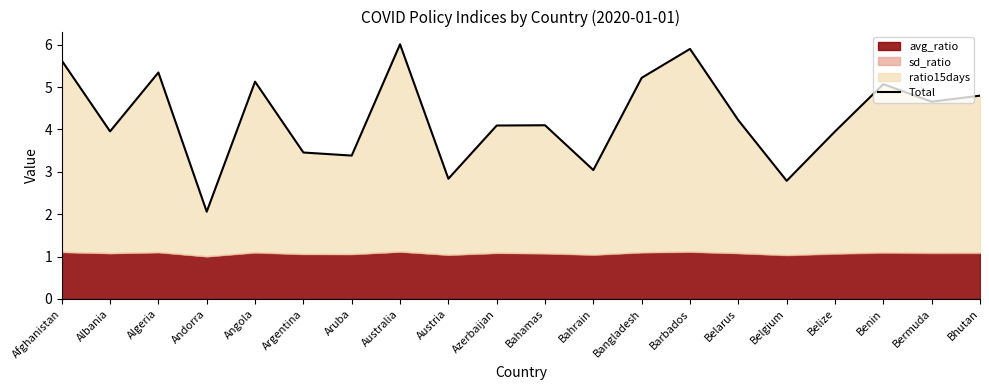

What is the minimum value shown in the chart?

2.1